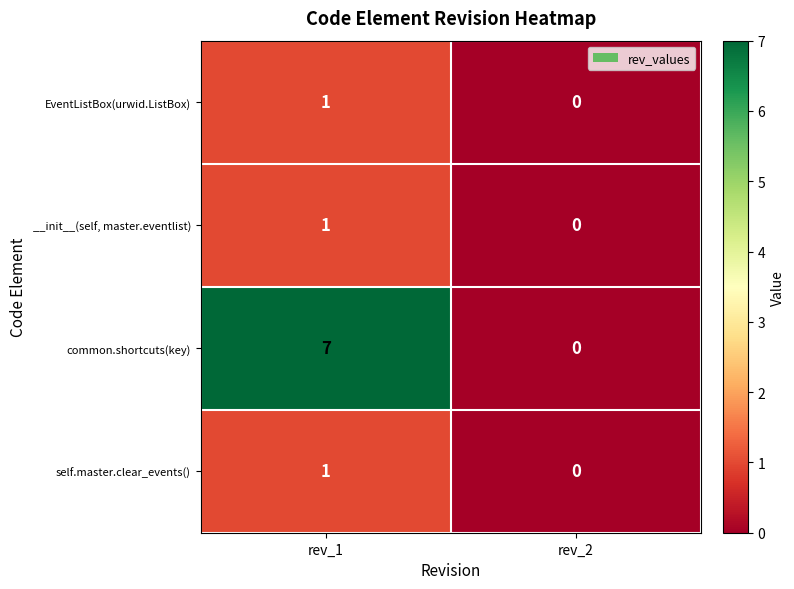

The self.master.clear_events() series shows 1 at rev_1. True or false?

True